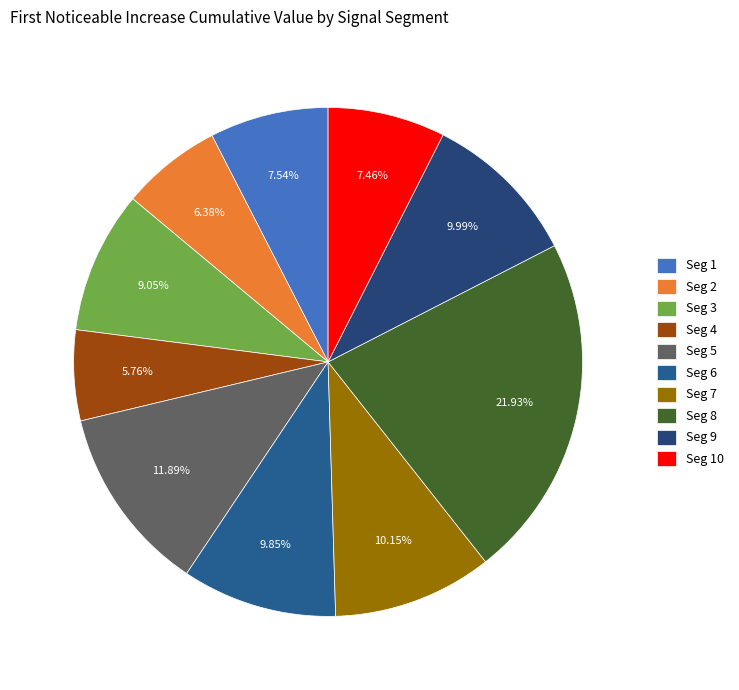

How many slices are in this pie chart?

10